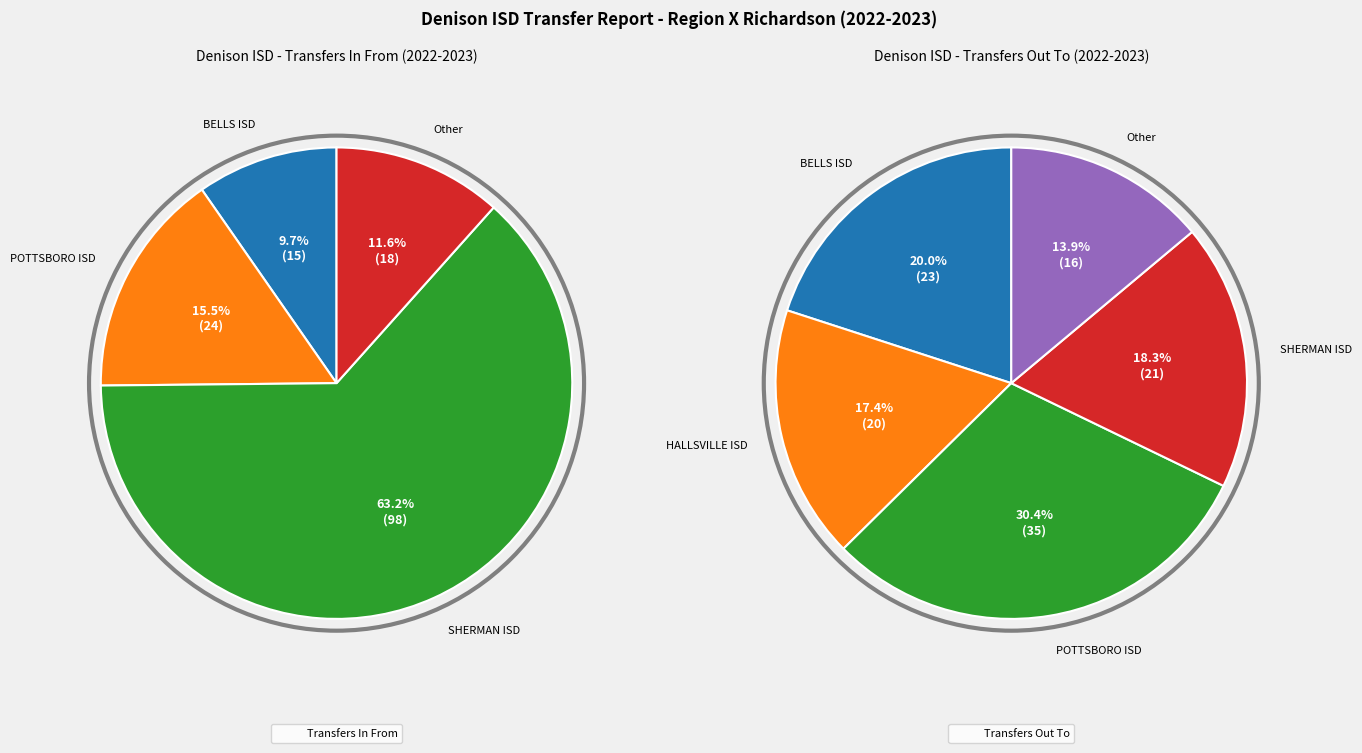

Approximately how many times larger is the value at POTTSBORO ISD compared to Total Transfers In?

0.2